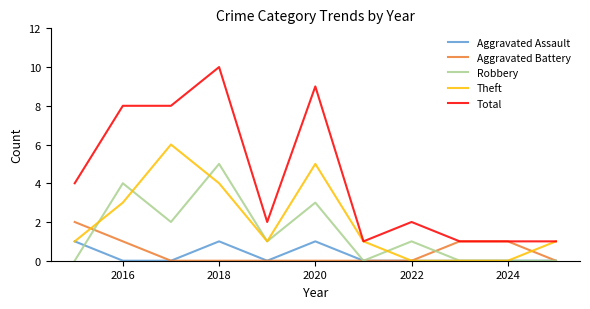

List the series in order of their peak value, highest first.

Total, Theft, Robbery, Aggravated Battery, Aggravated Assault